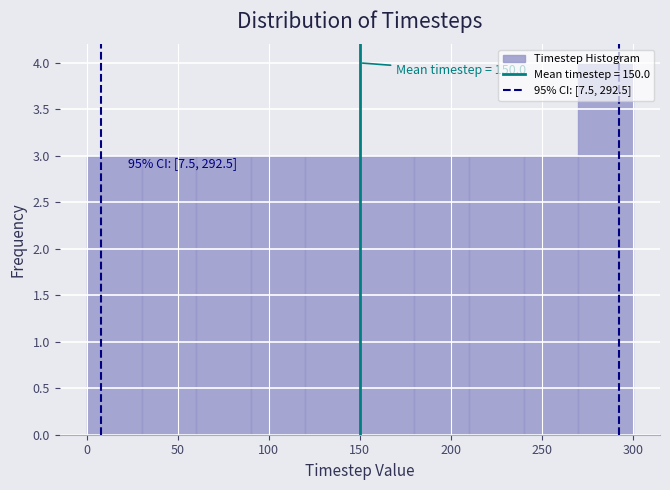

Which range on the x-axis has the tallest bar?

270 to 300